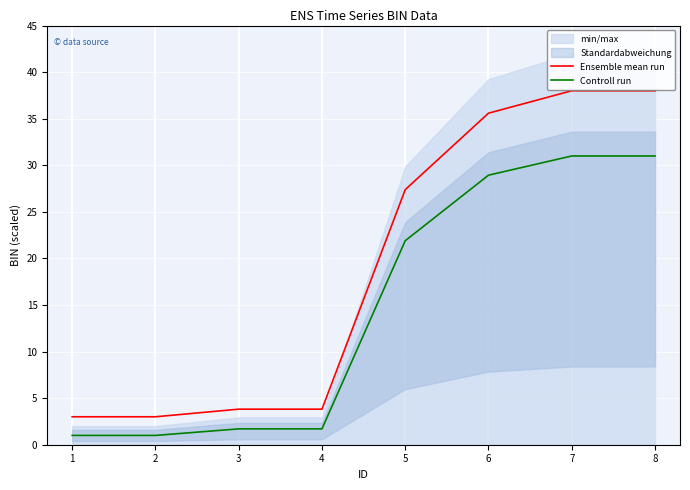

What is the value of the Controll run point at the 4th from the left?

1.7